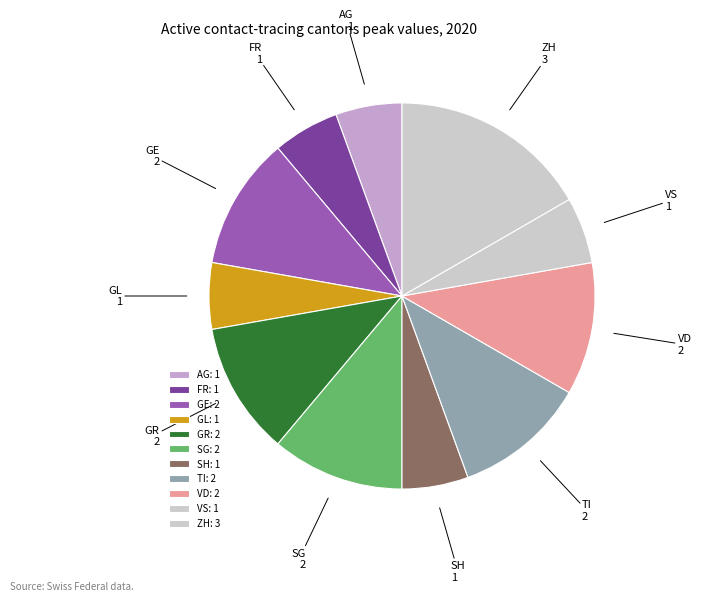

Which has a higher value, AG or ZH?

ZH